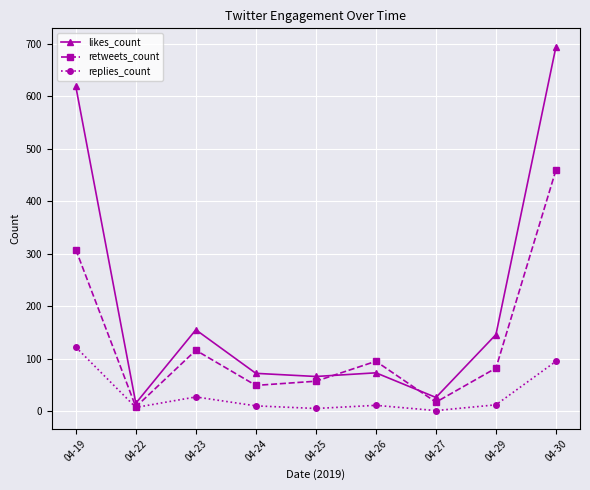

What is the minimum value for replies_count?

1